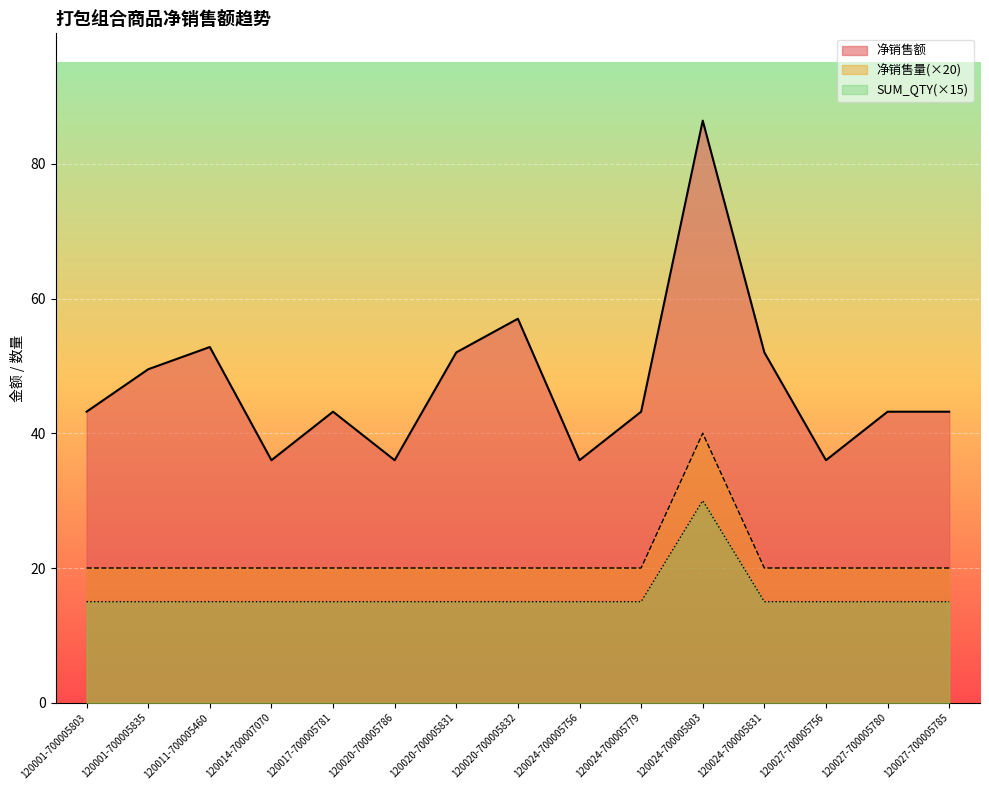

The value of 净销售额 at 120001-700005835 is 49.5. True or false?

True